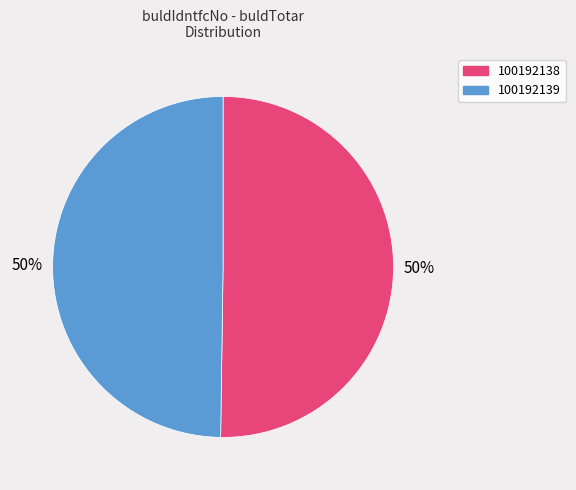

To the nearest percent, what portion does 100192138 represent?

50%